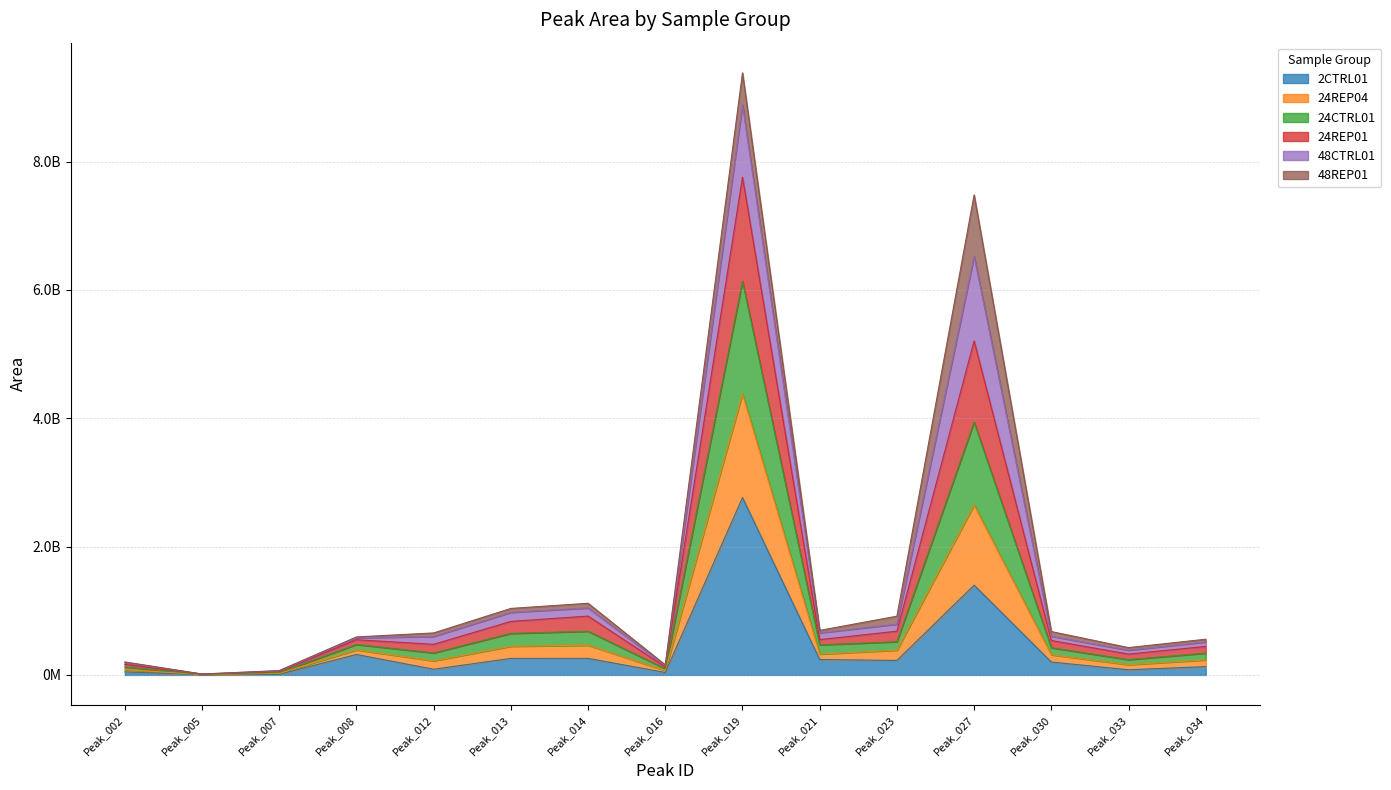

Rank the categories by 24REP04 value from lowest to highest.

Peak_005, Peak_007, Peak_016, Peak_002, Peak_033, Peak_034, Peak_008, Peak_012, Peak_030, Peak_021, Peak_023, Peak_013, Peak_014, Peak_027, Peak_019